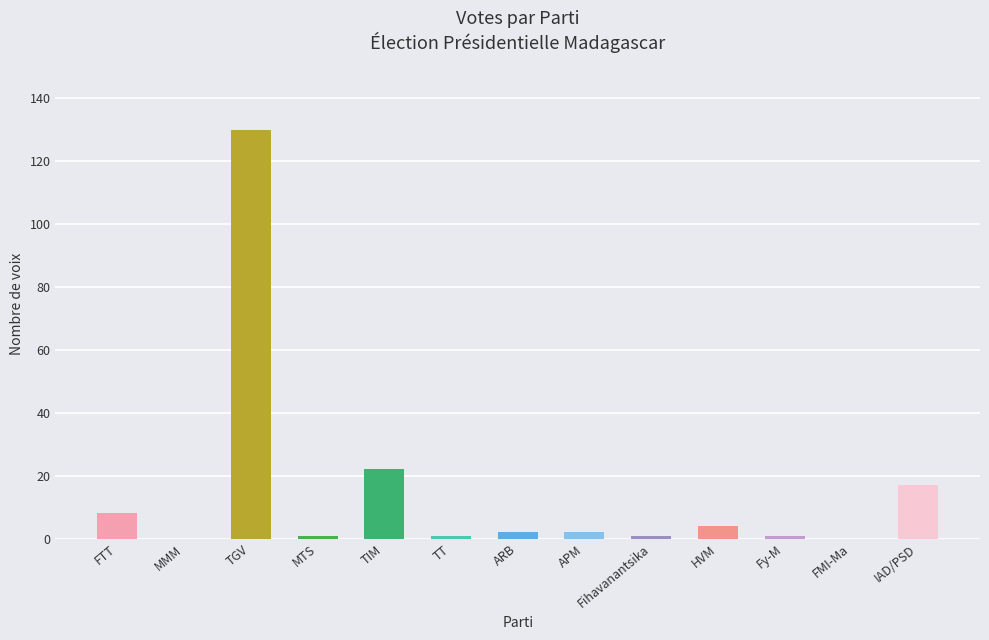

Count the number of data series in this chart.

1